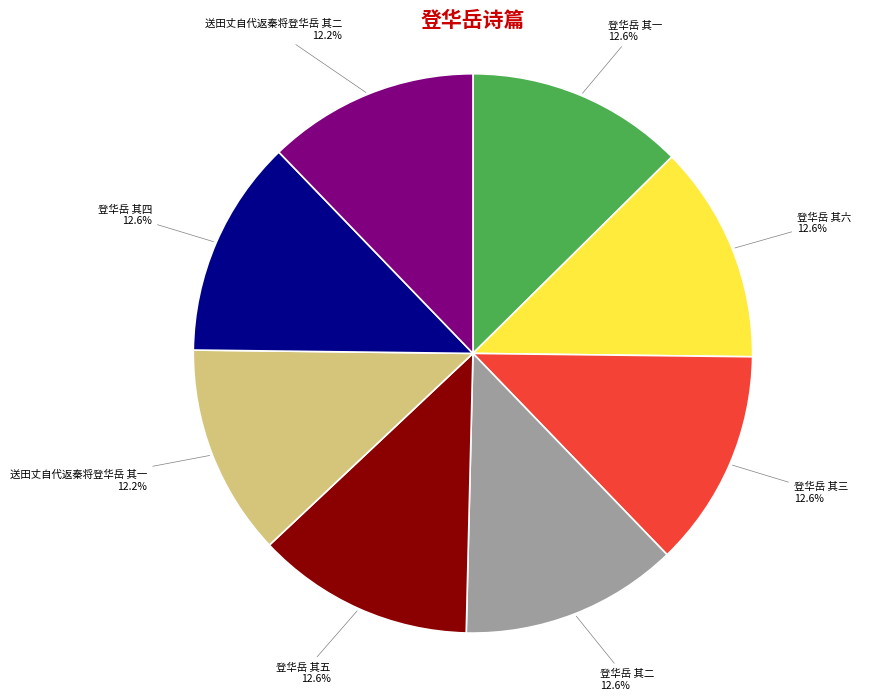

What is the total percentage of 登华岳 其四 and 登华岳 其六?

25.2%